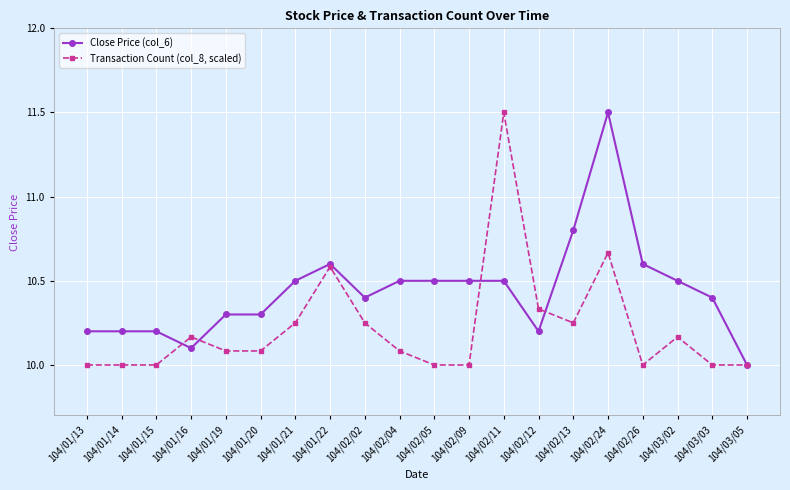

At 104/01/14, list the series in order from smallest to largest.

Transaction Count (col_8, scaled), Close Price (col_6)